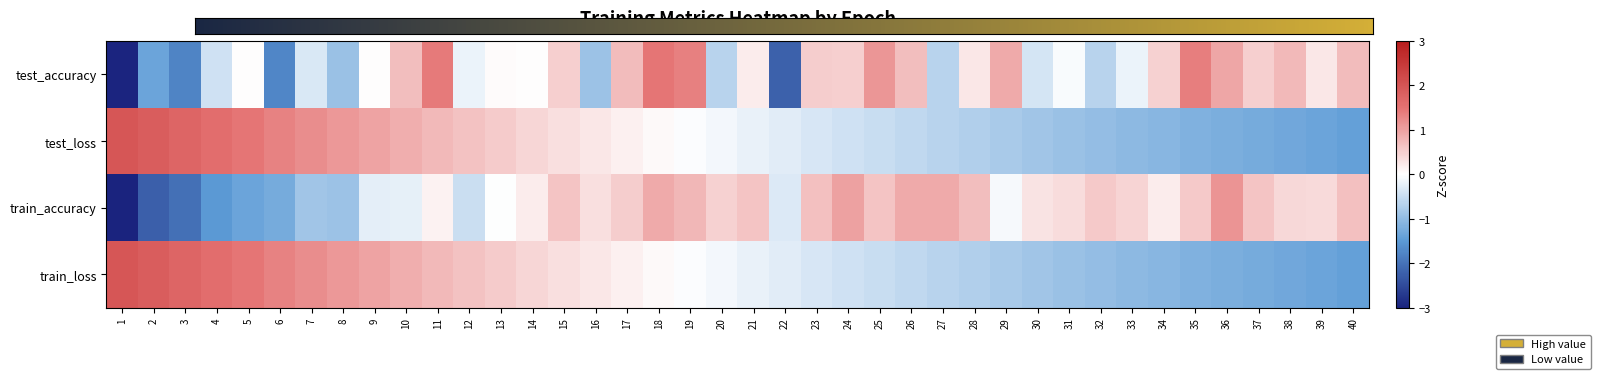

Between 28 and 15, which is larger?

15